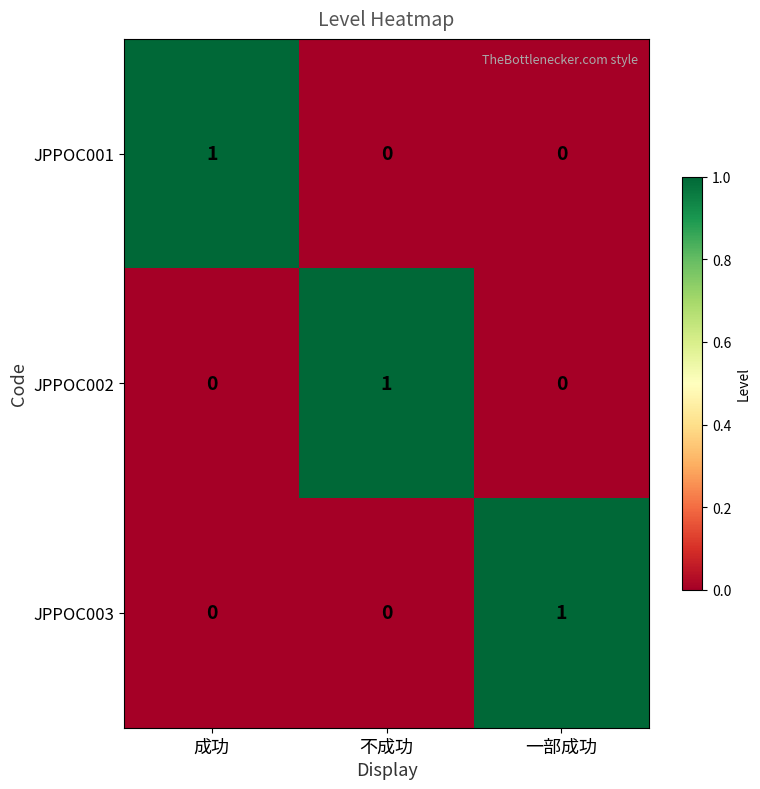

At how many categories does at least one series exceed 0?

3